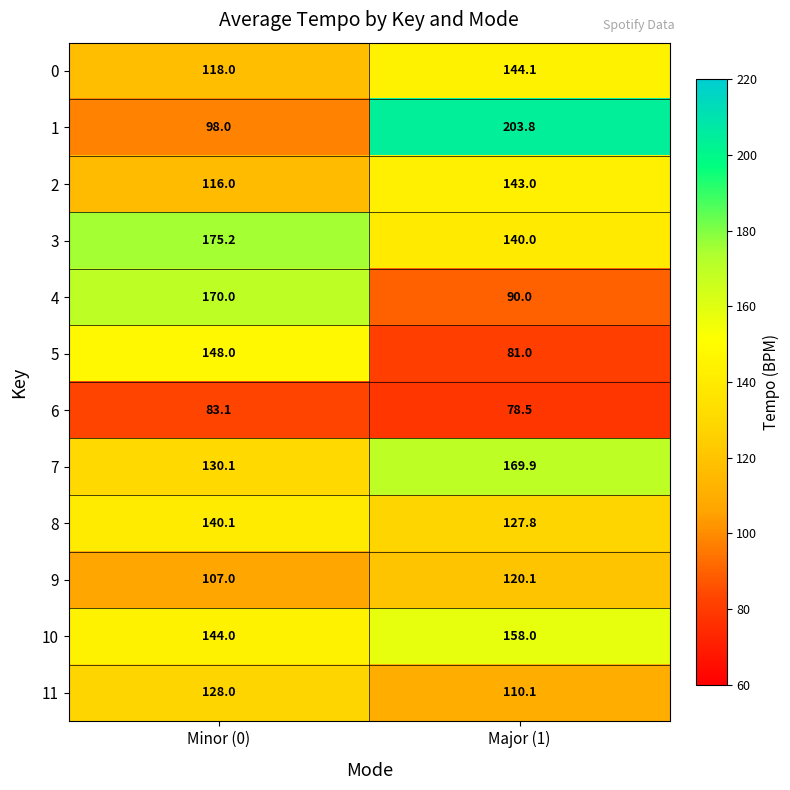

Reading left to right, list all the values displayed in this chart.

0: 118.0	144.1
1: 98.0	203.8
2: 116.0	143.0
3: 175.2	140.0
4: 170.0	90.0
5: 148.0	81.0
6: 83.1	78.5
7: 130.1	169.9
8: 140.1	127.8
9: 107.0	120.1
10: 144.0	158.0
11: 128.0	110.1